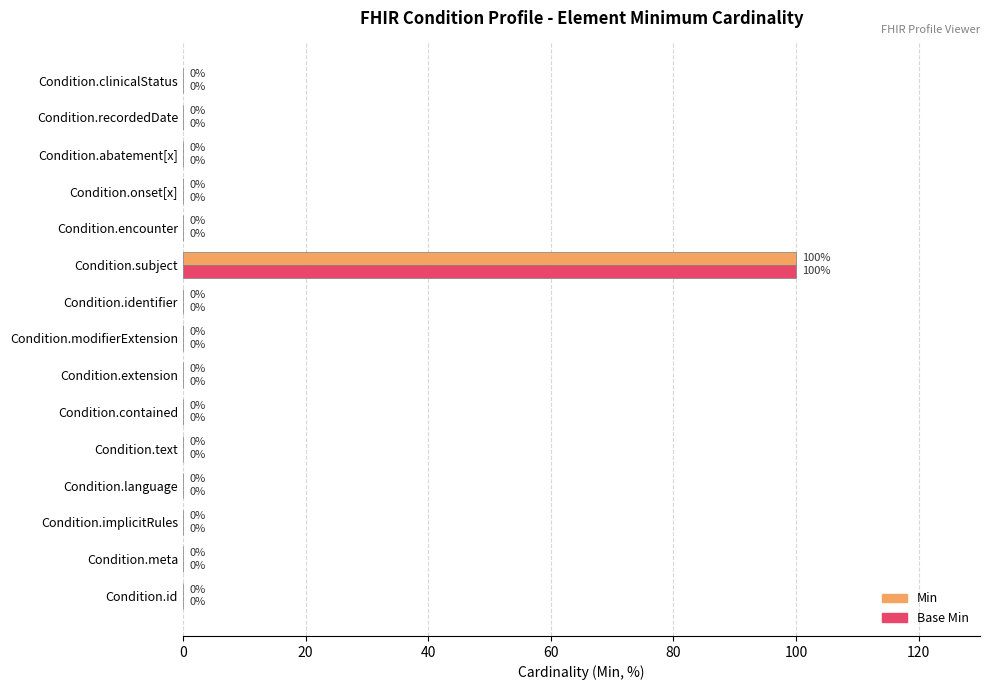

The Base Min series shows -30 at Condition.meta. True or false?

False